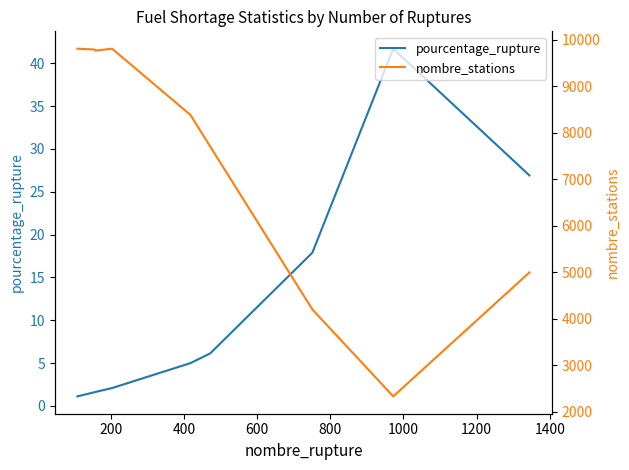

Reading left to right, list all the values displayed in this chart.

pourcentage_rupture: 1.1	1.6	1.6	2.1	5.0	6.1	17.9	41.7	26.9
nombre_stations: 9805.0	9789.0	9765.0	9805.0	8381.0	7701.0	4200.0	2331.0	4995.0